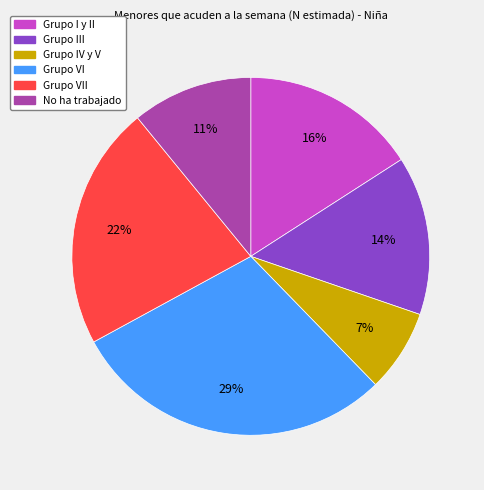

Which has a higher value, Grupo VII or Grupo I y II?

Grupo VII